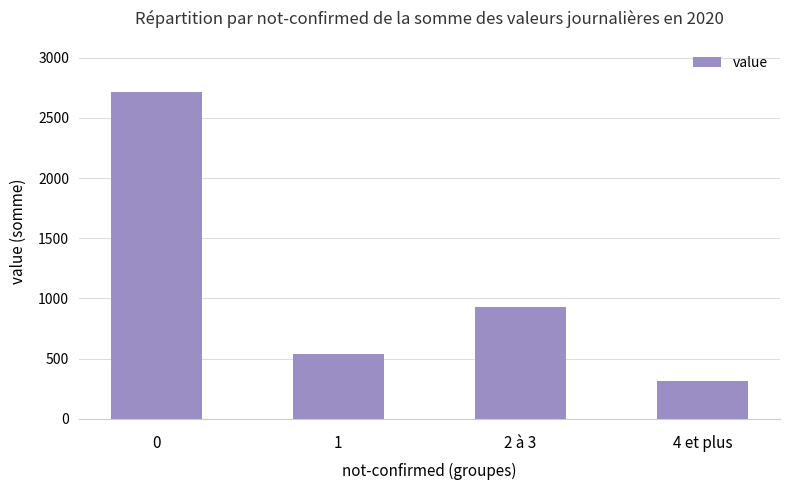

Are the bars horizontal?

No